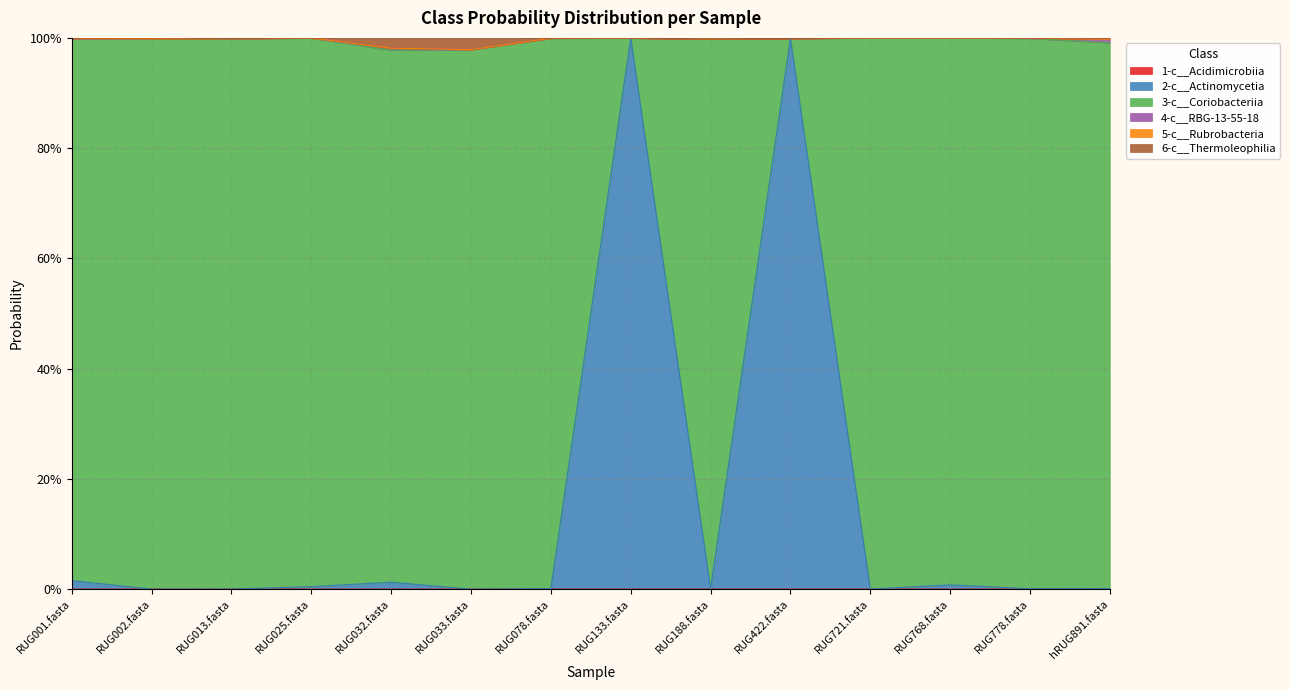

Is the value of 1-c__Acidimicrobiia at RUG002.fasta greater than the value of 6-c__Thermoleophilia at RUG768.fasta?

No